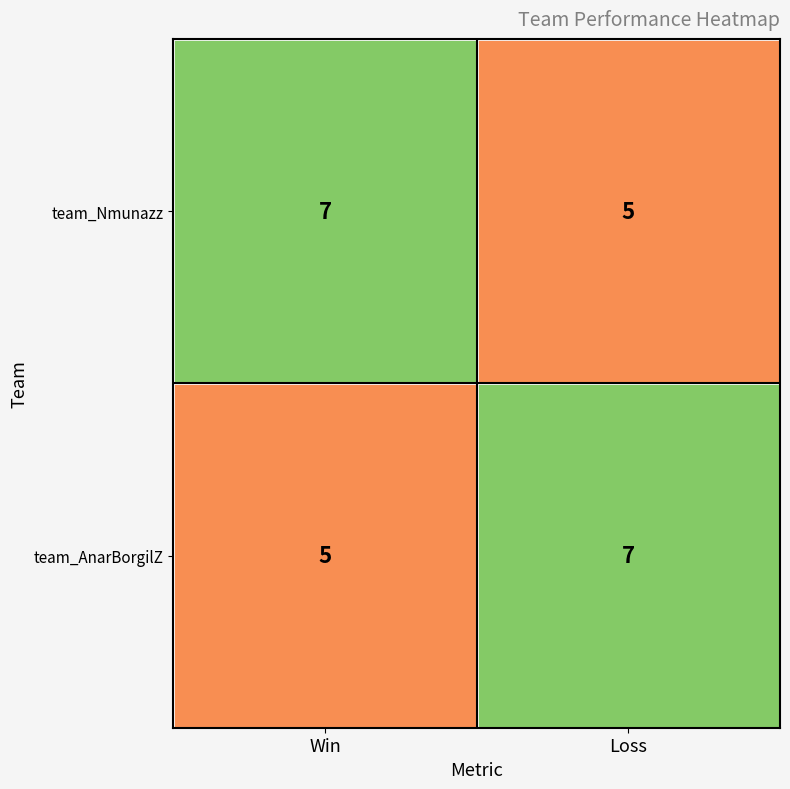

The value of team_AnarBorgilZ at Win is 5. True or false?

True